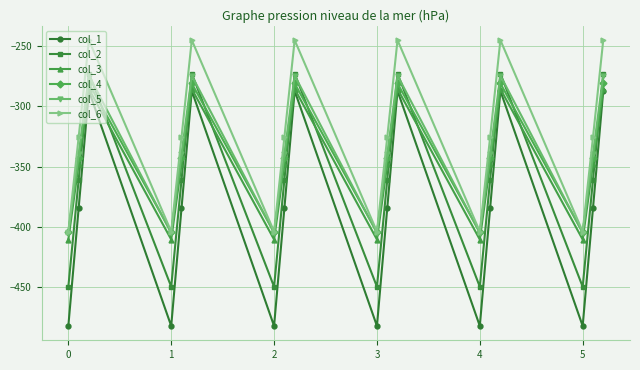

What is the smallest value displayed?

-482.0